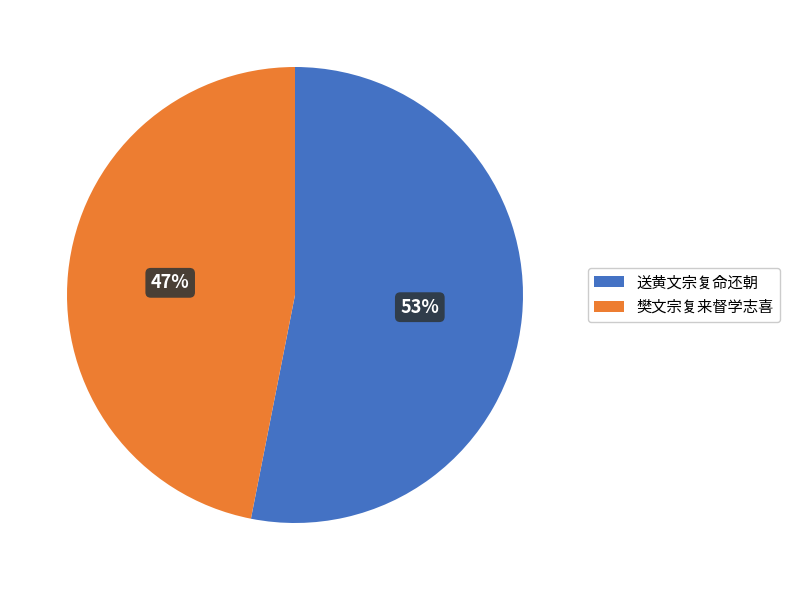

Is it true that 樊文宗复来督学志喜 is 47% of the pie?

True